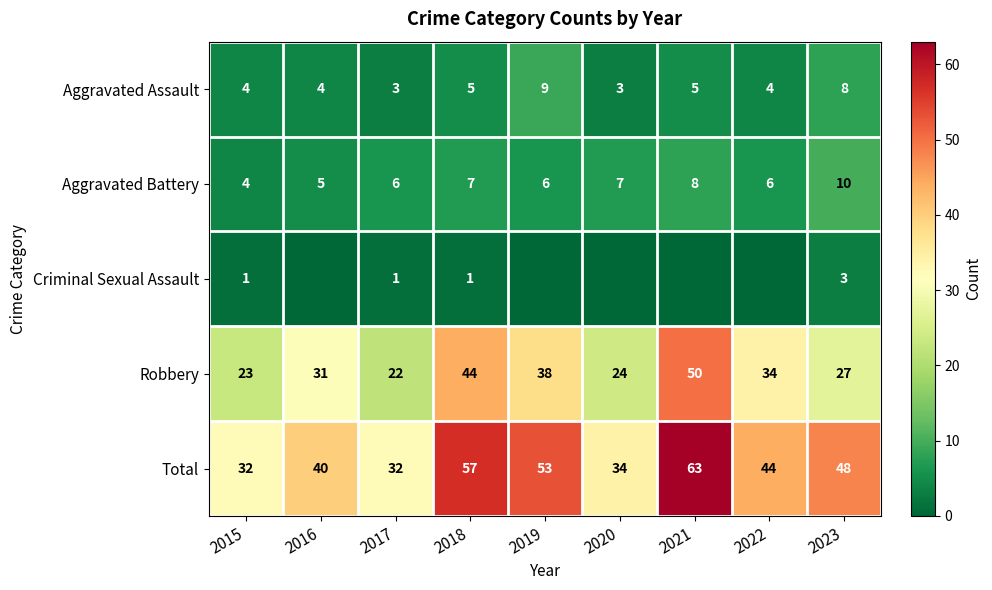

At which category does the chart reach its minimum across all series?

2016